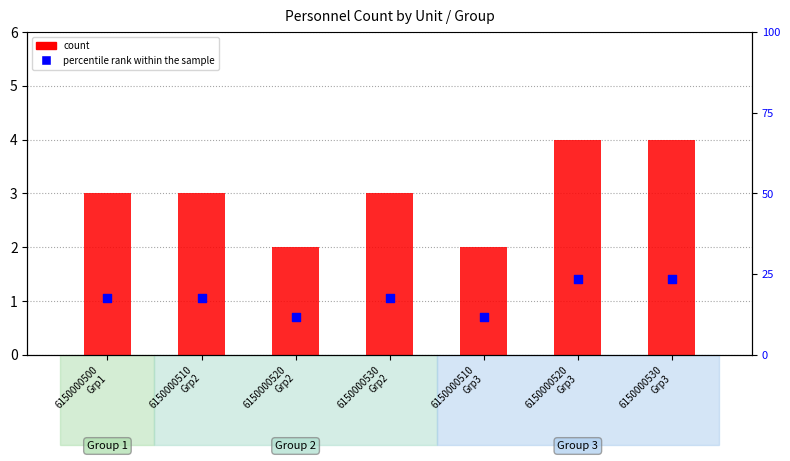

Which series reaches the minimum Y coordinate?

count